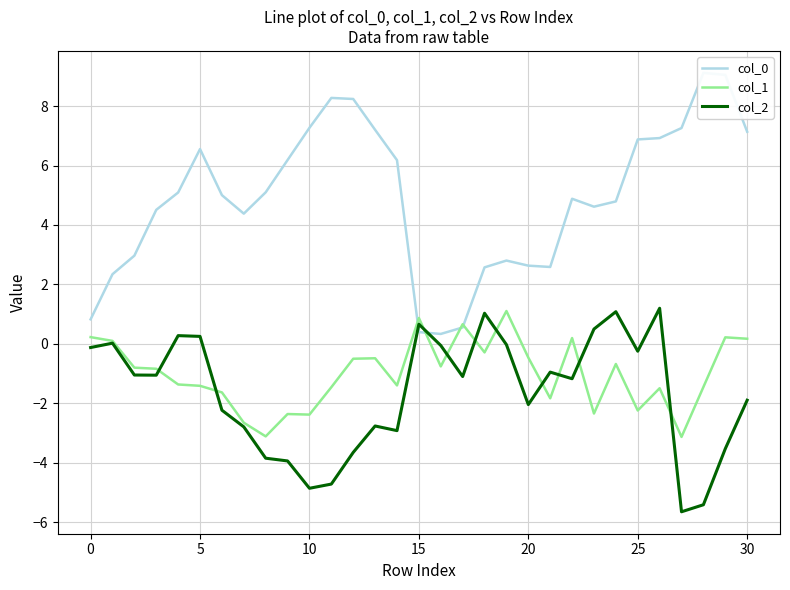

What is the highest value of the col_1 series?

1.1